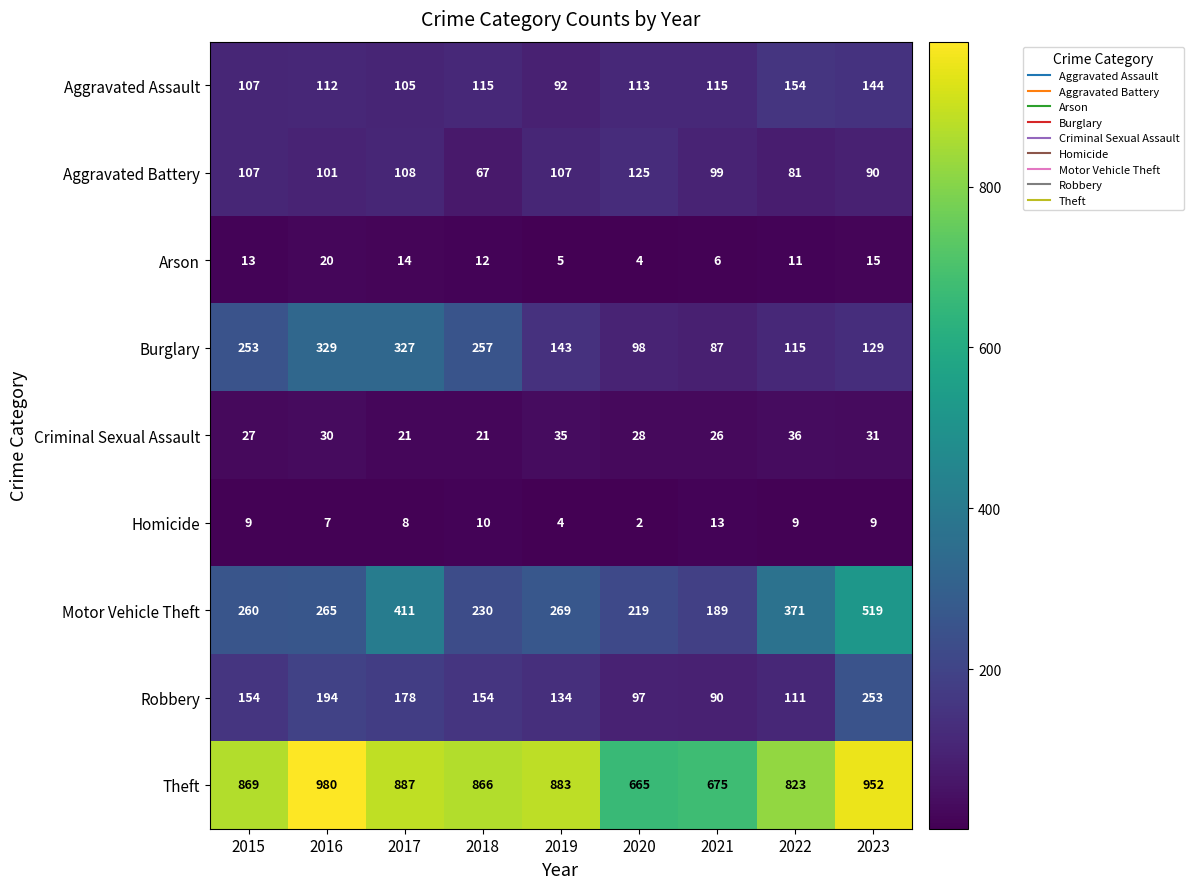

What is the difference between the highest and lowest values at 2019?

879